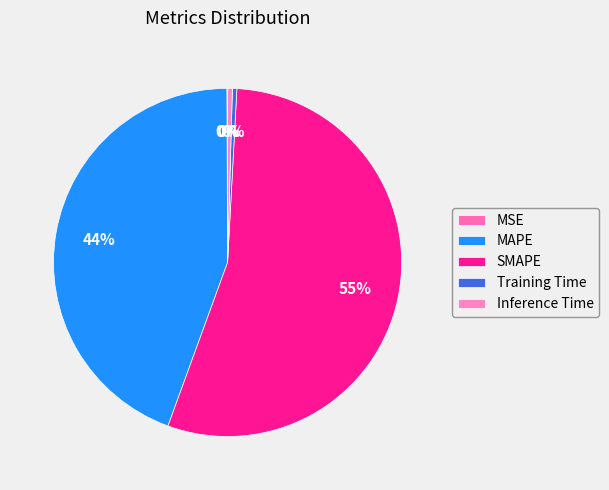

Does SMAPE represent more than half of the total?

Yes